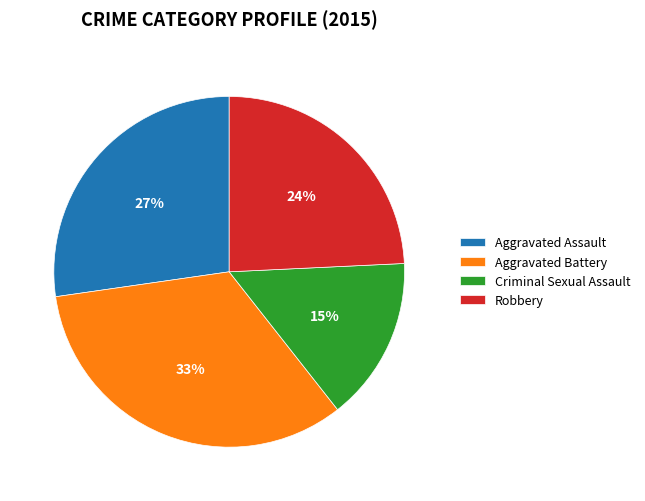

True or false: Criminal Sexual Assault accounts for 15% of the total.

True